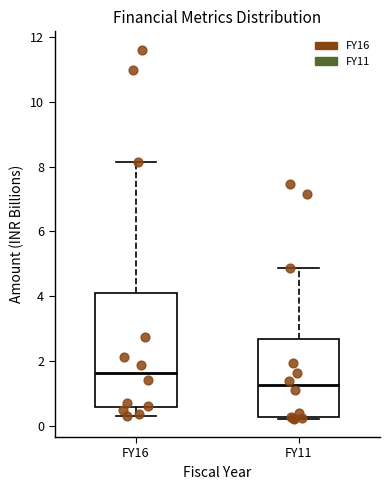

Which box has the highest median line?

FY16